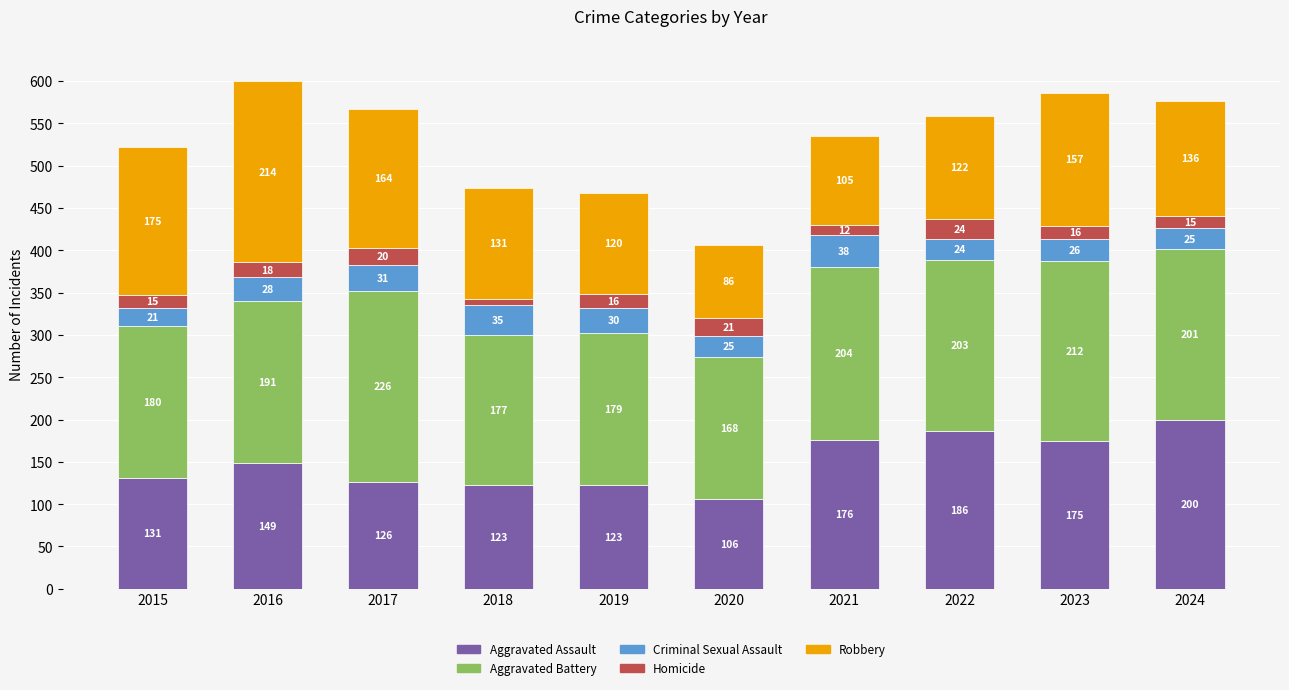

What is the sum of all Aggravated Assault values?

1495